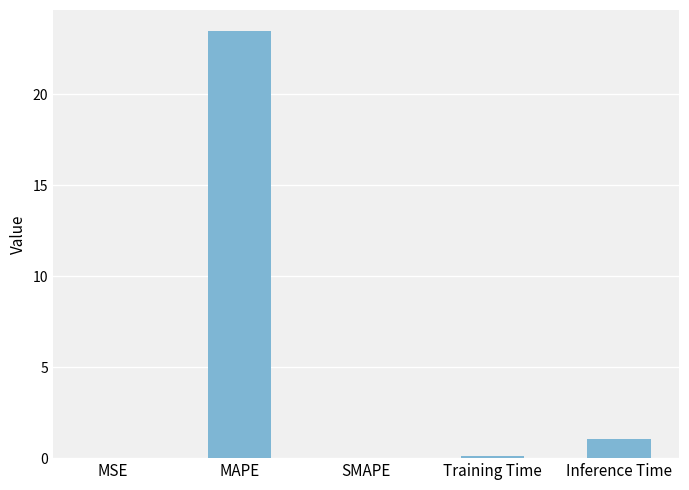

Are the bars horizontal?

No